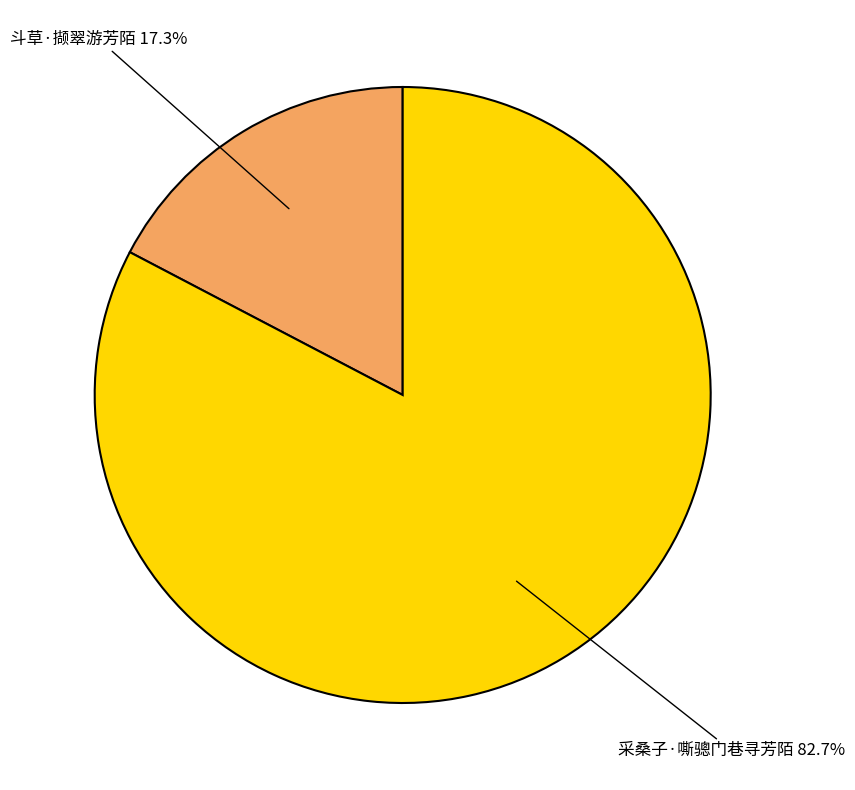

To the nearest percent, what is the combined percentage of 斗草·撷翠游芳陌 and 采桑子·嘶骢门巷寻芳陌?

100%